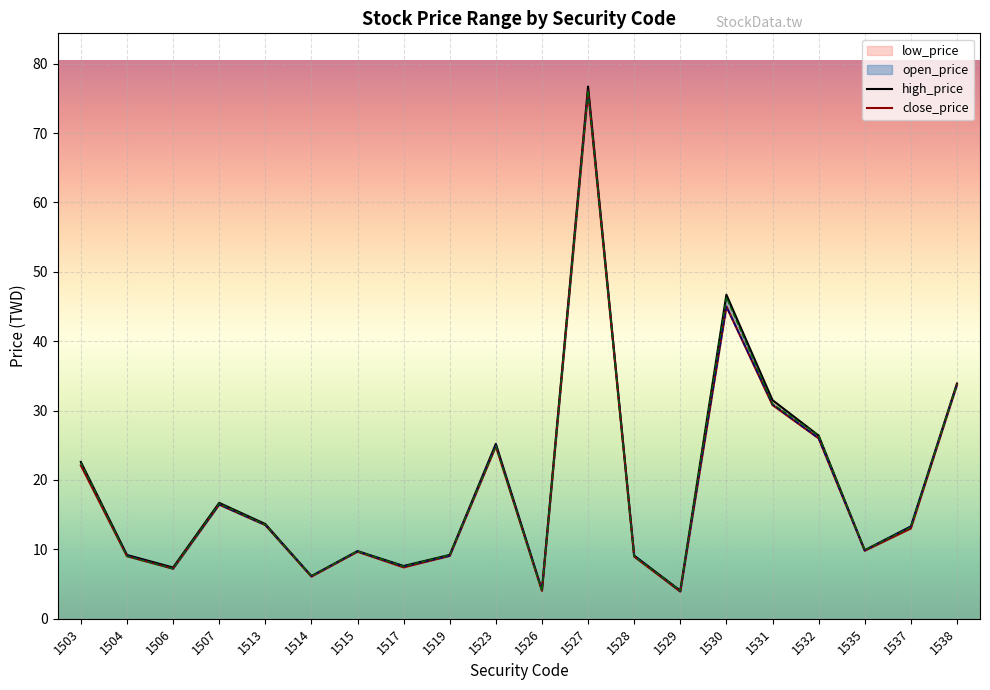

What is the sum of the close_price values at 1537 and 1532?

39.6